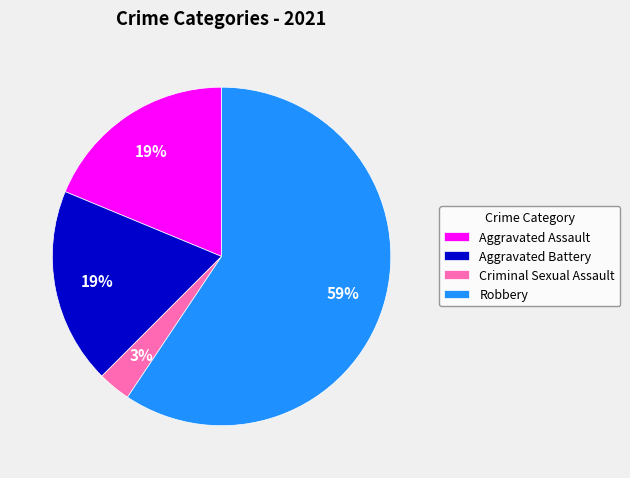

To the nearest percent, what is the difference between the largest and smallest slice percentages?

56%